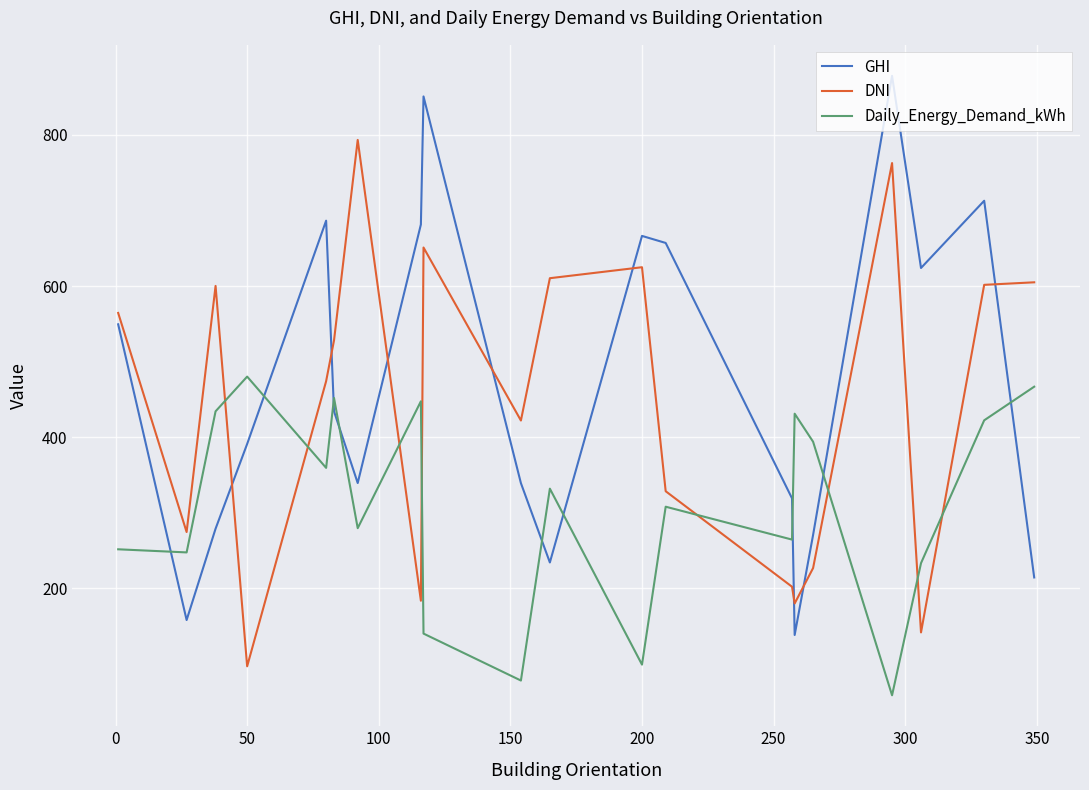

What is the difference between the maximum and minimum values in the Daily_Energy_Demand_kWh series?

421.6